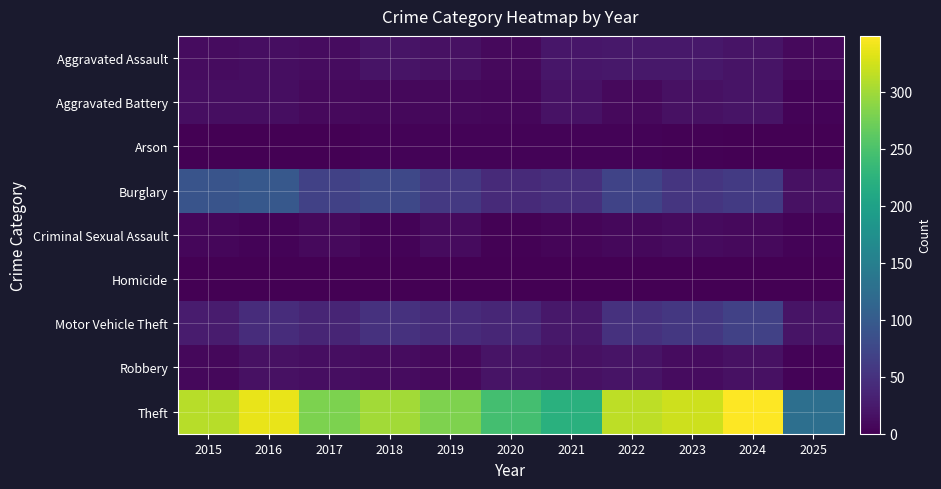

What is the difference between the highest and lowest values at 2020?

244